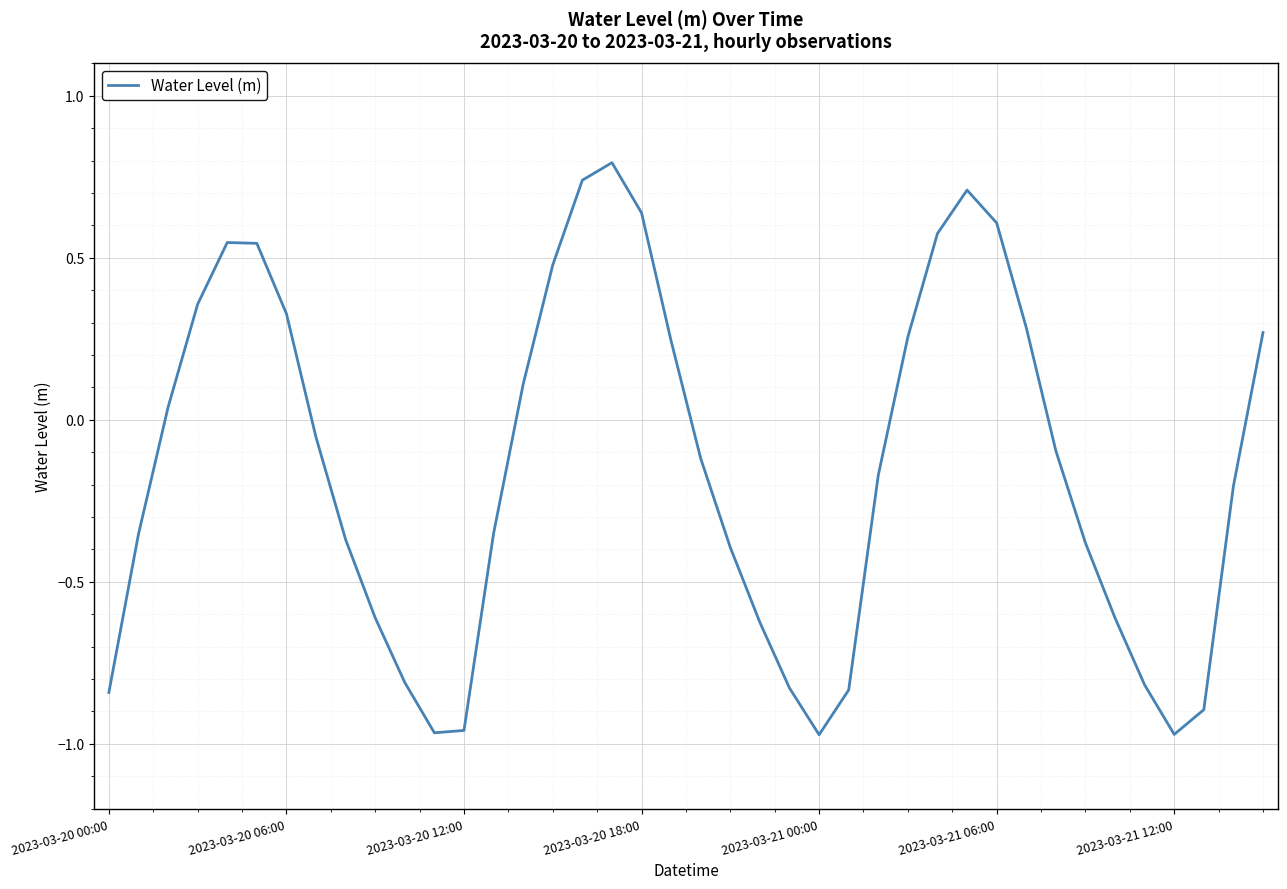

What is the difference between the maximum and minimum values?

1.8